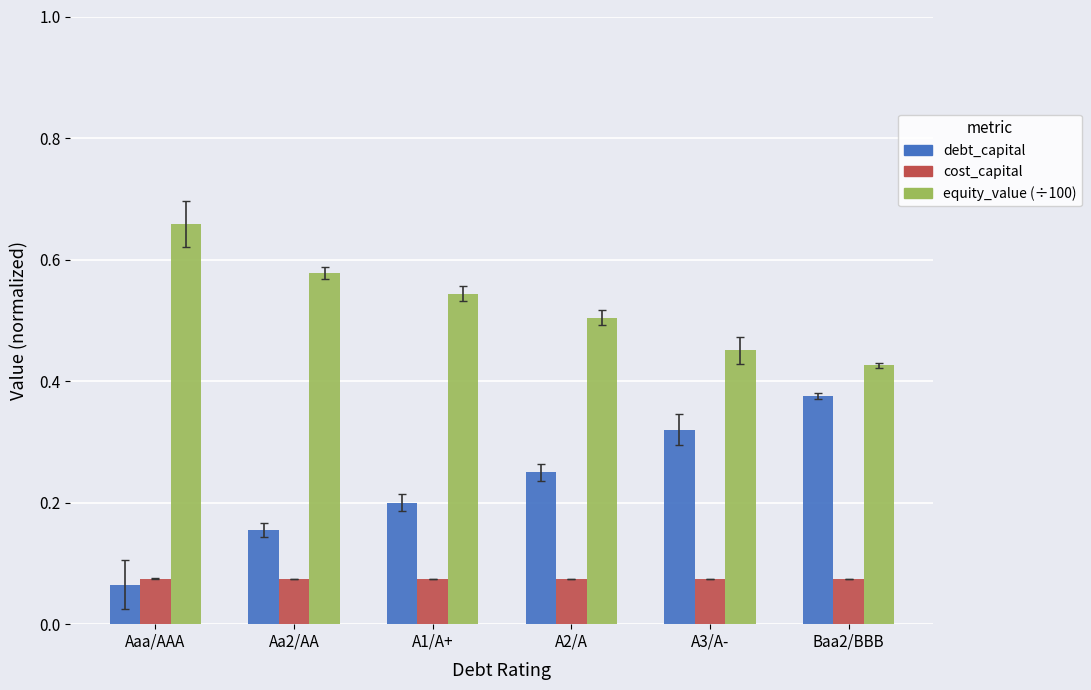

Rank the categories by debt_capital value from highest to lowest.

Baa2/BBB, A3/A-, A2/A, A1/A+, Aa2/AA, Aaa/AAA